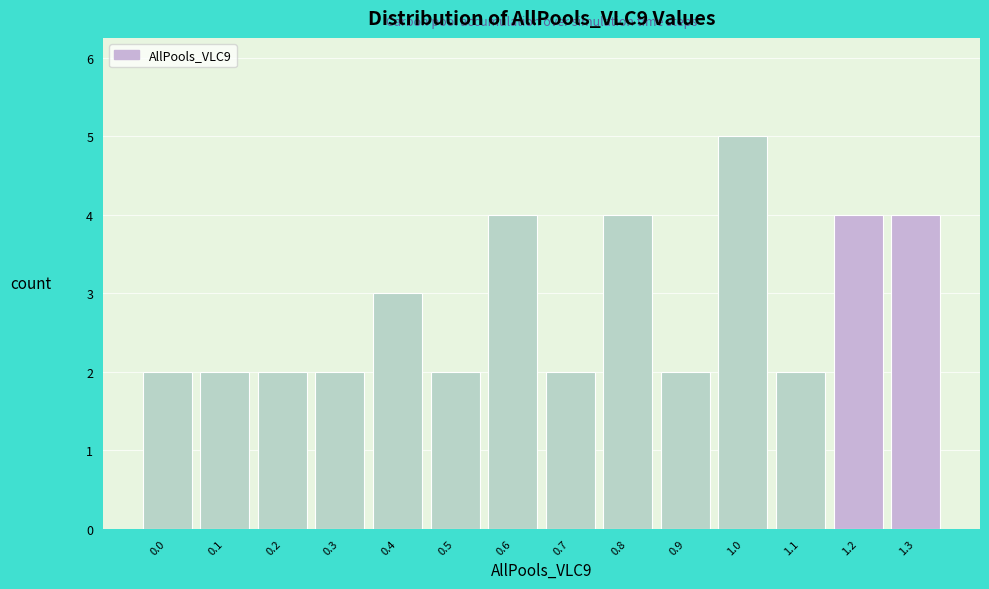

Reading left to right, extract all data points from this chart.

0.0=2	0.1=2	0.2=2	0.3=2	0.4=3	0.5=2	0.6=4	0.7=2	0.8=4	0.9=2	1.0=5	1.1=2	1.2=4	1.3=4